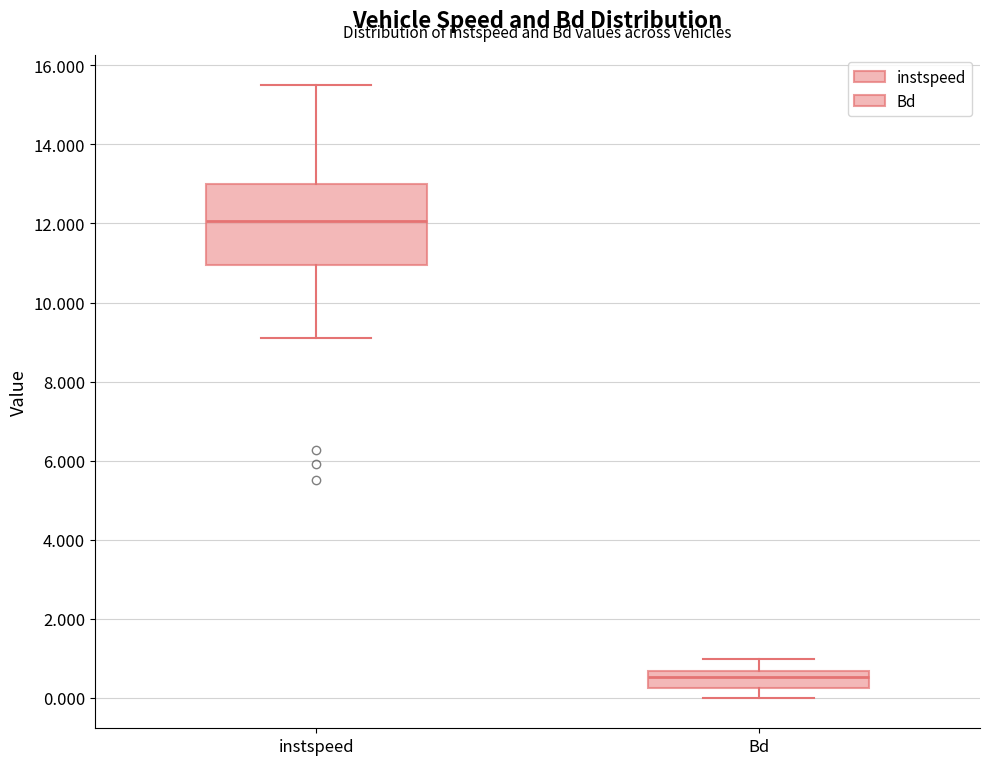

Reading left to right, read every box against the y-axis: the position of its median line, the range the box covers, and the ends of its whiskers. The values are not printed on the chart, so give them approximately, as read against the axis.

instspeed: median 12.0, box 11.0 to 13.0, whiskers 9.2 to 15.4
Bd: median 0.6 (inside the box), box 0.2 to 0.6, whiskers 0.0 to 1.0